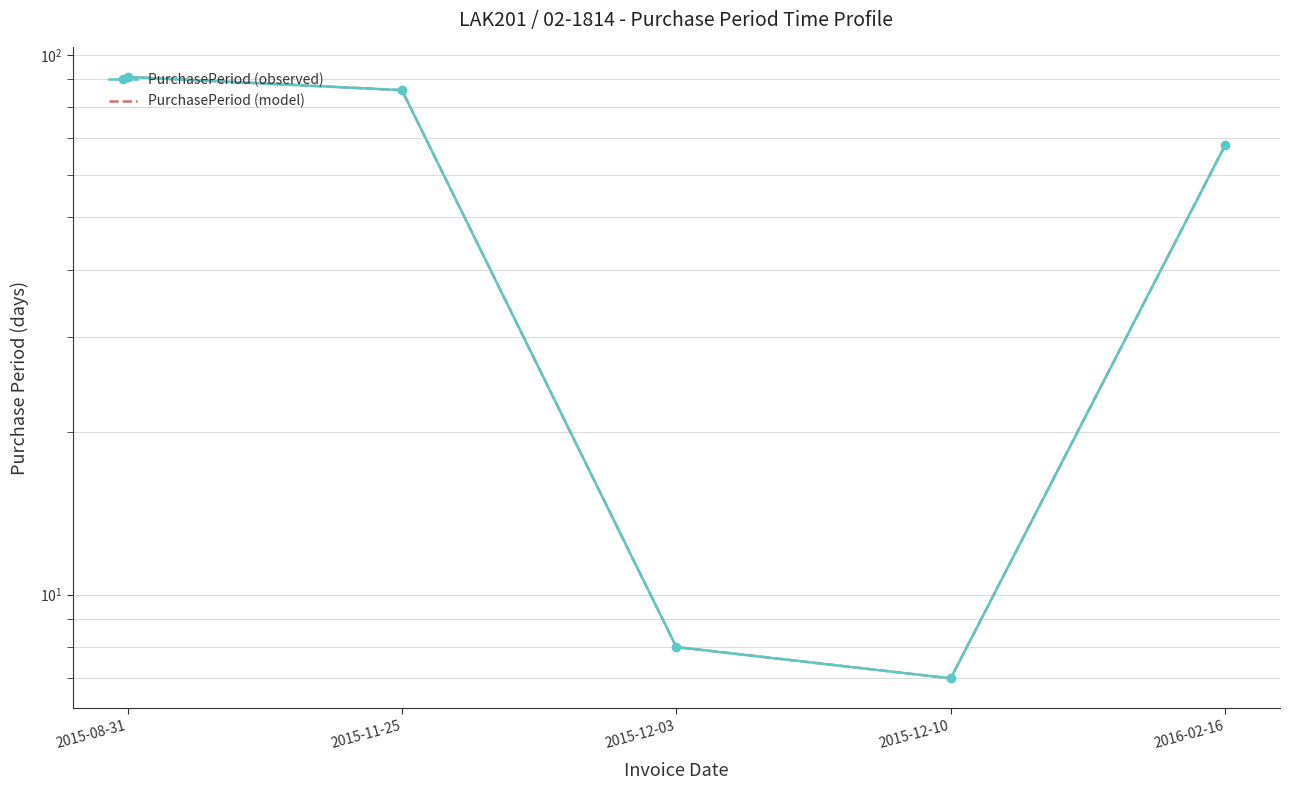

True or false: PurchasePeriod (observed) and PurchasePeriod (model) intersect in this chart.

False